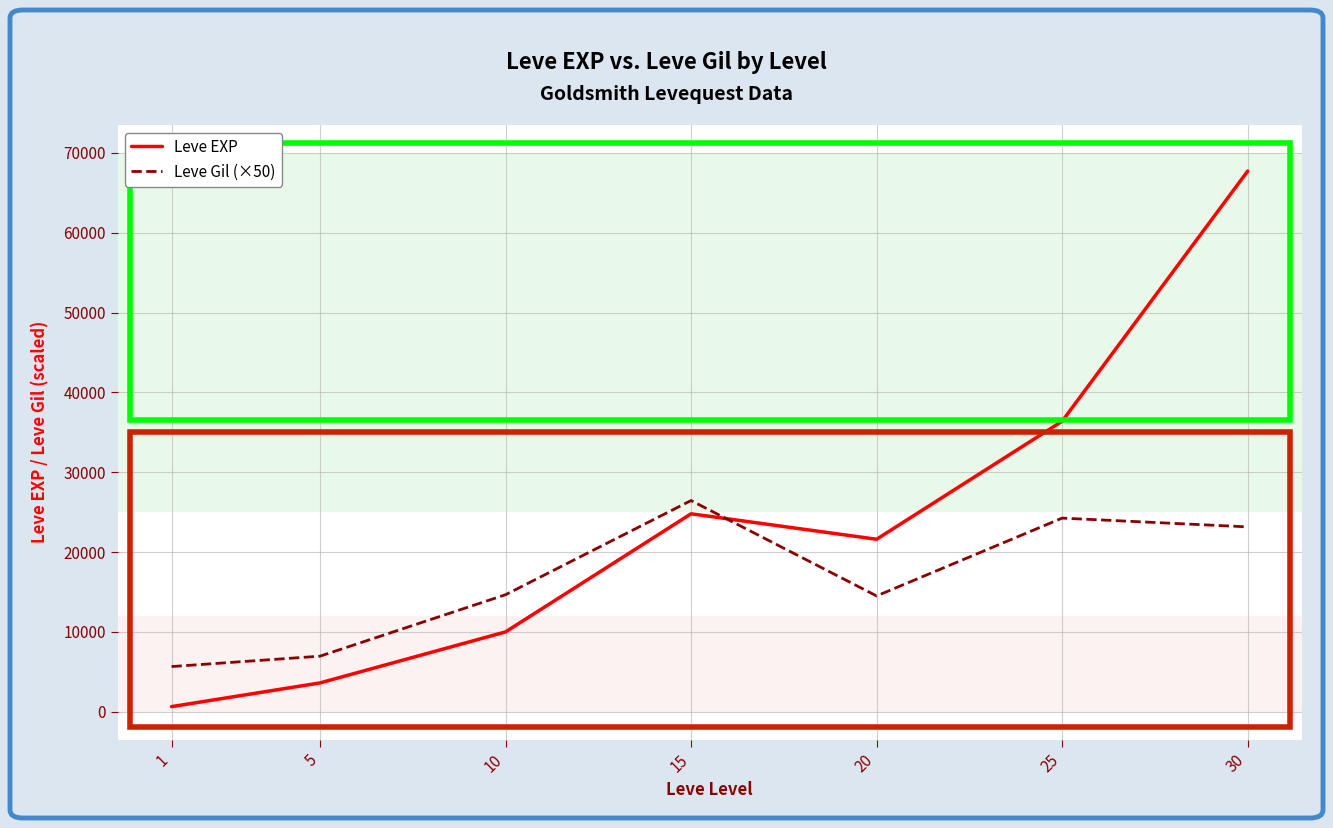

What is the maximum value shown in the chart?

67730